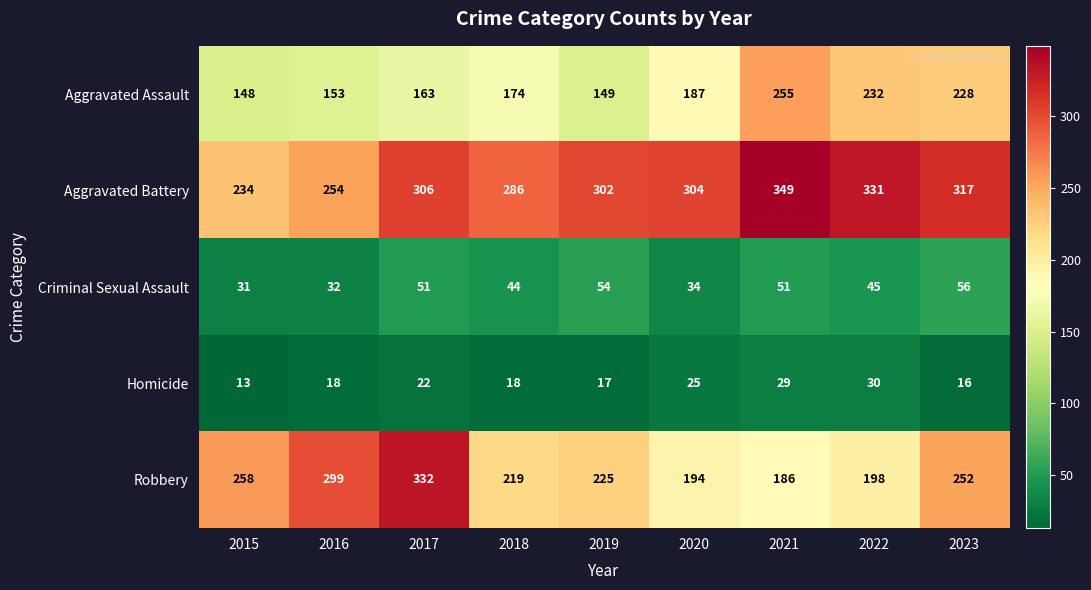

What is the total value across all series at 2018?

741